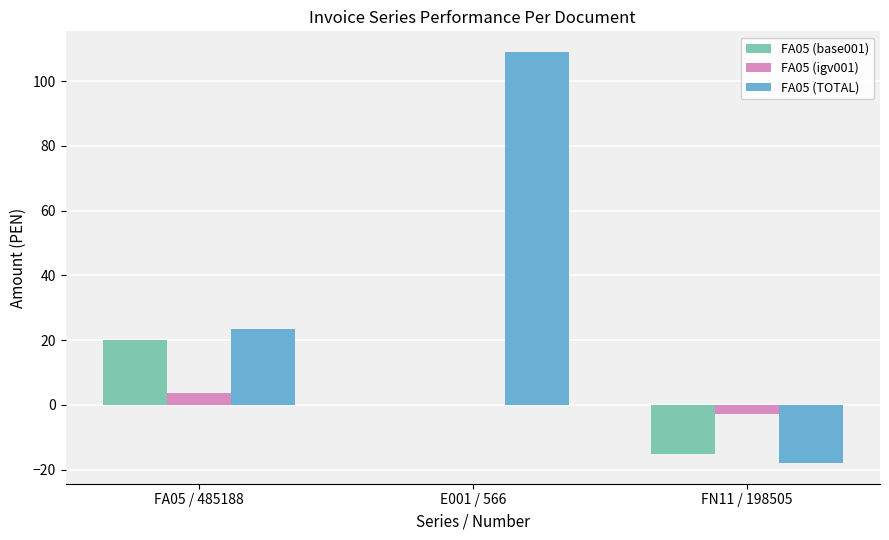

Which series has the largest total across all categories?

FA05 (TOTAL)